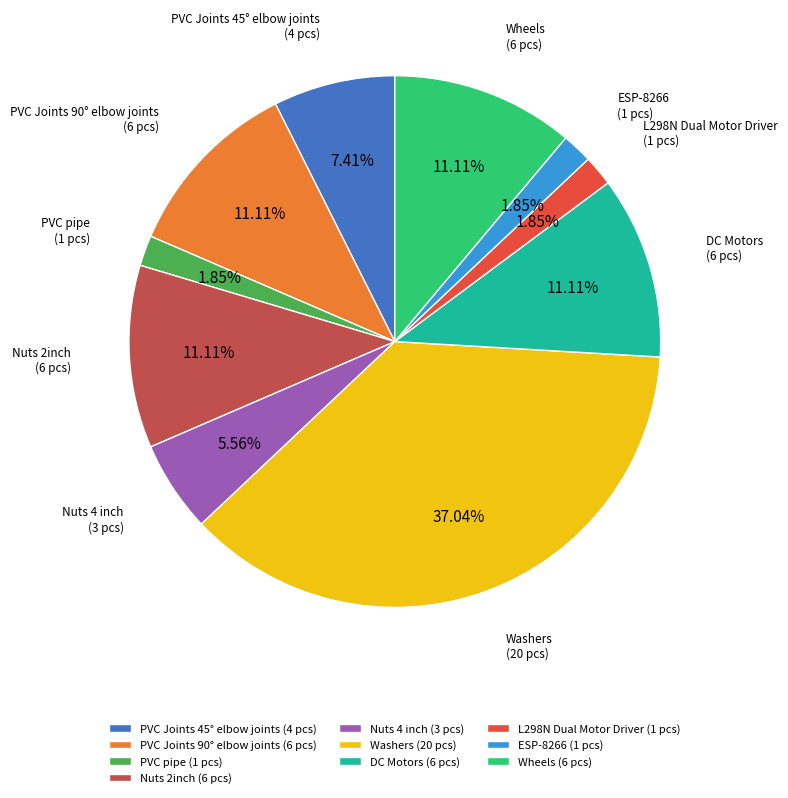

The Washers slice represents 25% of the pie. True or false?

False